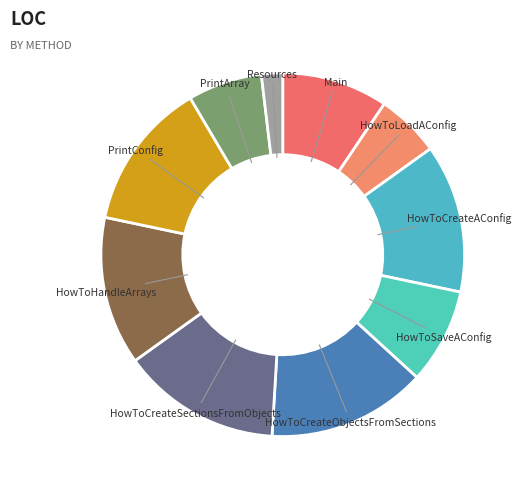

Which category has the smallest portion of the pie?

Resources